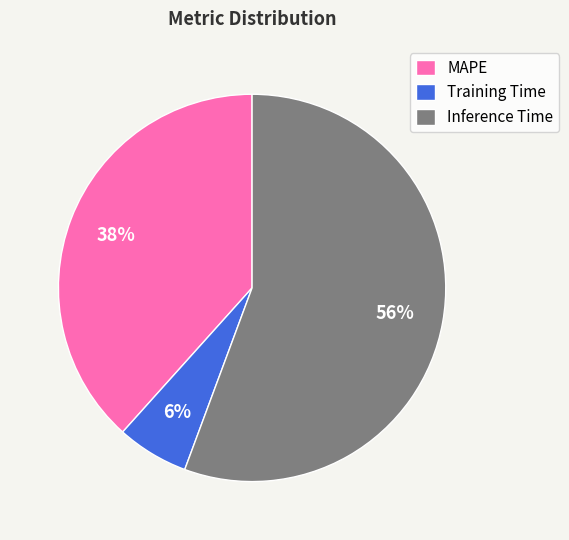

Does Inference Time account for over 50% of the chart?

Yes